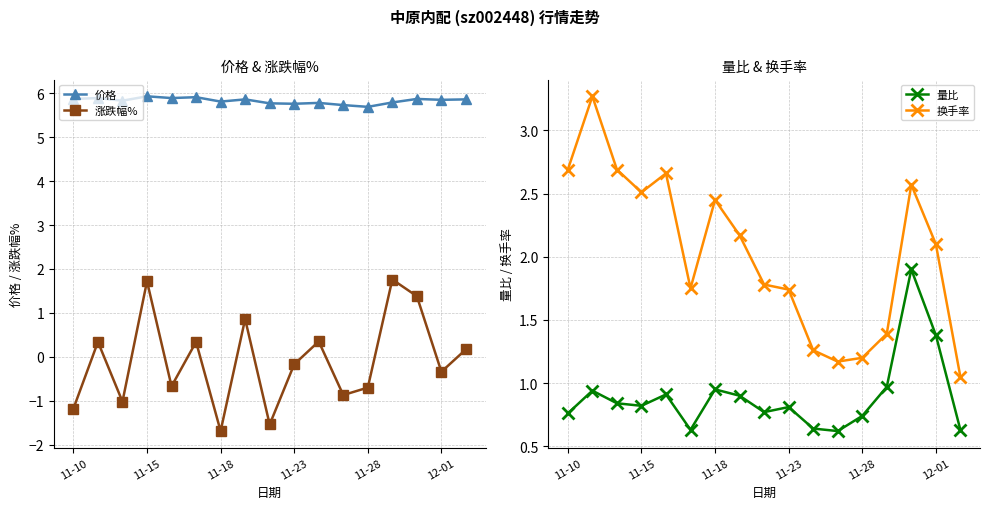

True or false: 涨跌幅% and 价格 cross at least once.

False